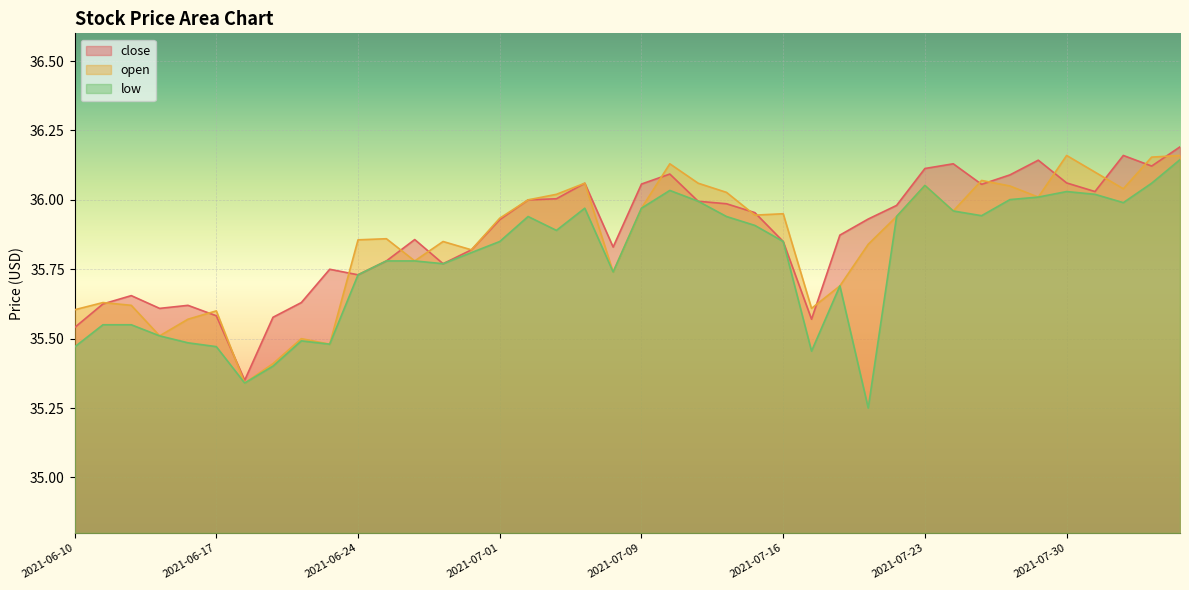

Rank the series by their average value, from lowest to highest.

low, open, close